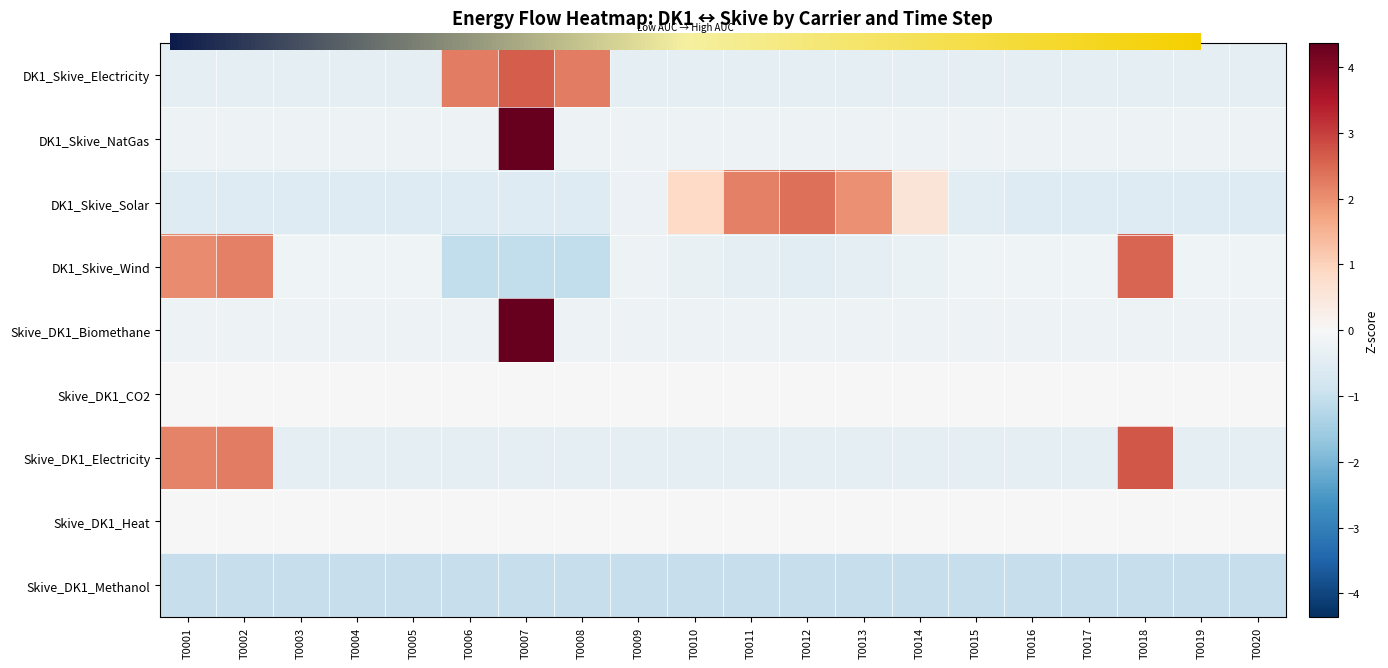

Is the value of DK1_Skive_NatGas at T0017 greater than the value of DK1_Skive_Wind at T0006?

Yes